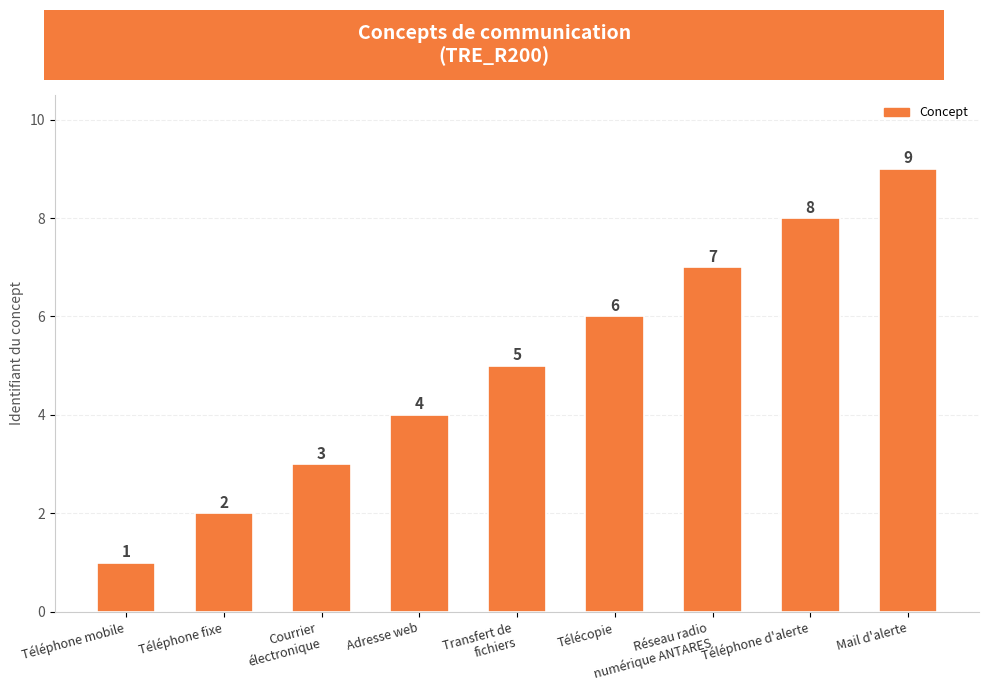

Reading left to right, extract all data points from this chart.

Téléphone mobile=1	Téléphone fixe=2	Courrier
électronique=3	Adresse web=4	Transfert de
fichiers=5	Télécopie=6	Réseau radio
numérique ANTARES=7	Téléphone d'alerte=8	Mail d'alerte=9